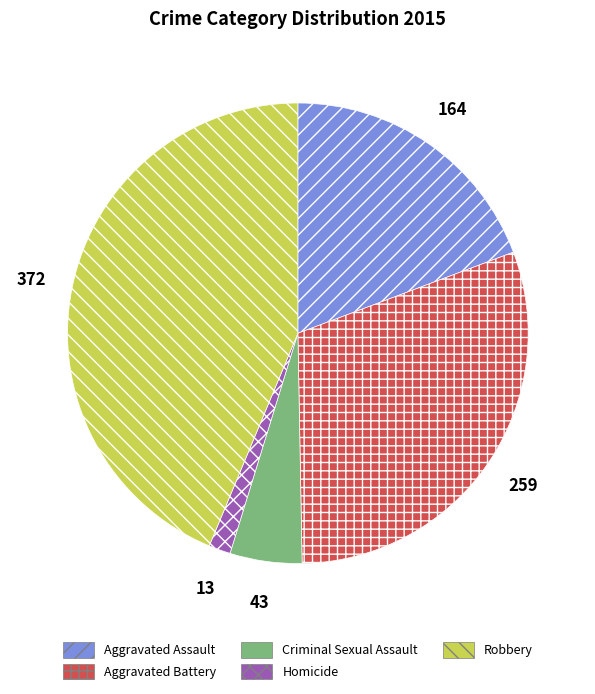

Do Criminal Sexual Assault and Homicide together represent more than half of the pie?

No